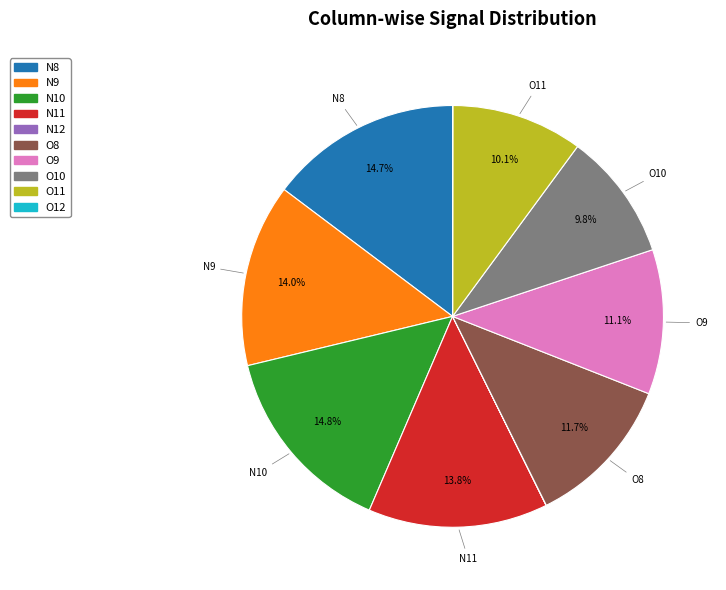

Is O10 the majority of the pie?

No